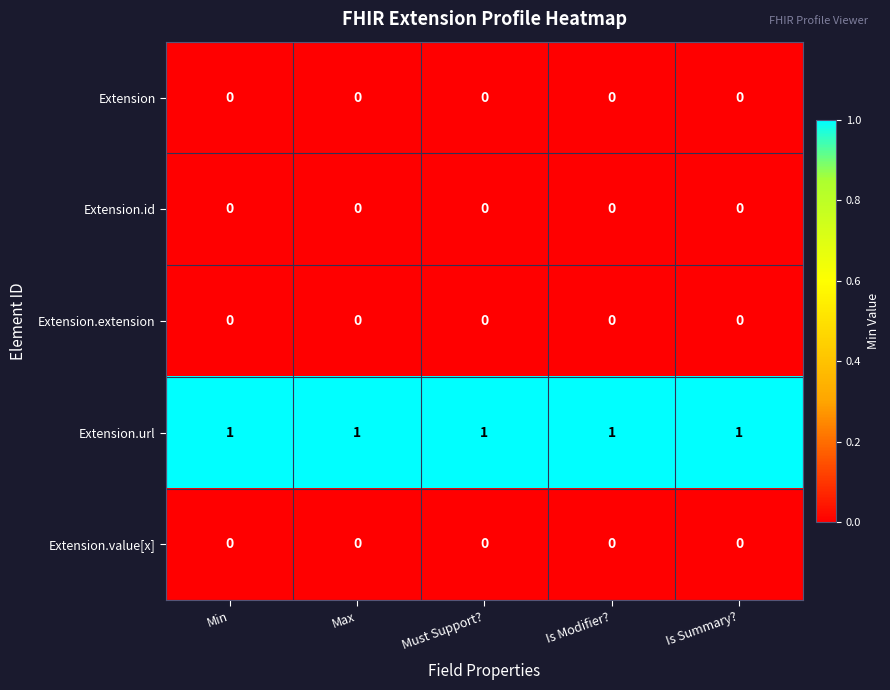

The Extension.extension series shows 0 at Is Summary?. True or false?

True